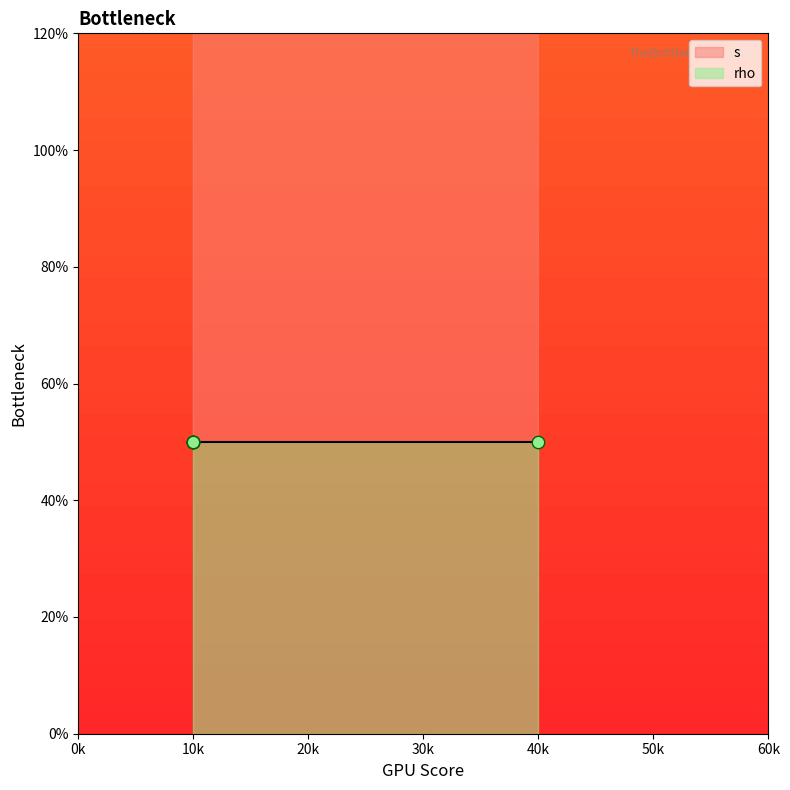

Between 40k and 10k, which is larger?

10k